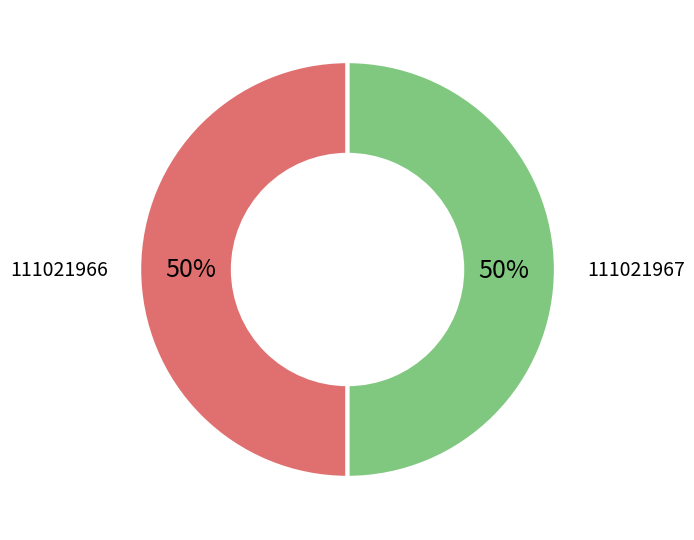

To the nearest percent, what percentage of the pie is 111021967?

50%